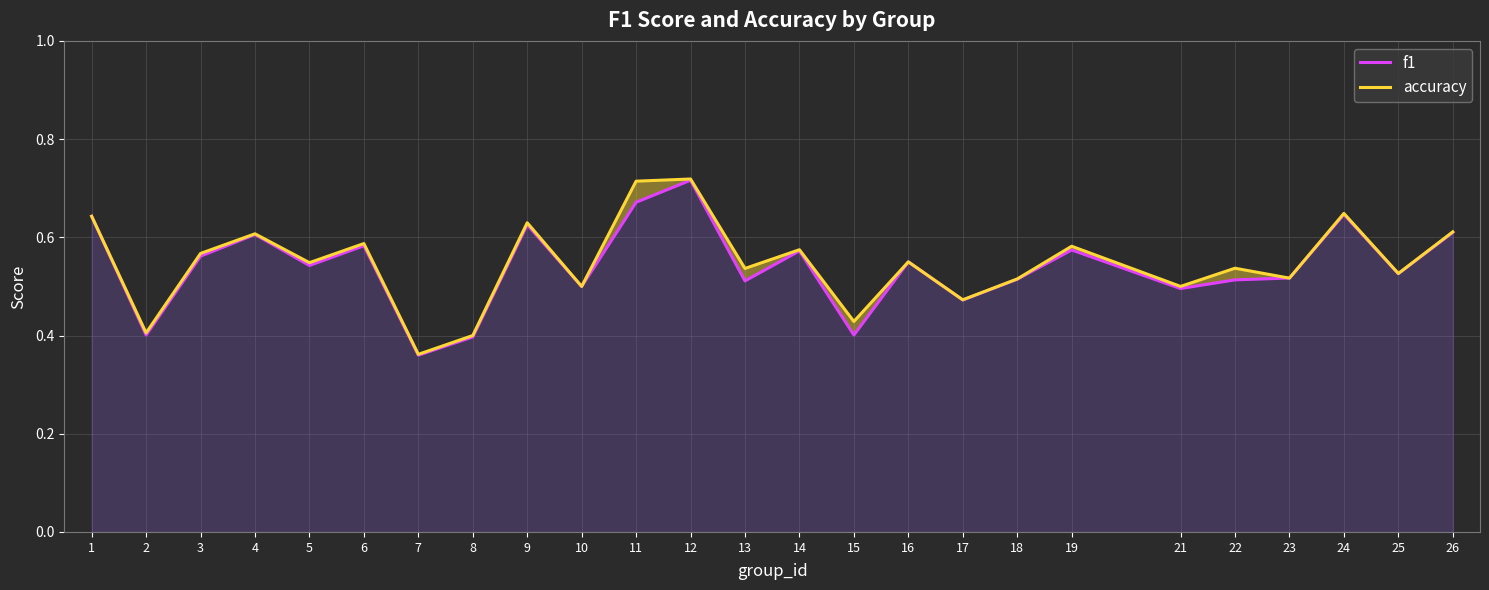

After their last crossing, which series has the higher values: f1 or accuracy?

accuracy